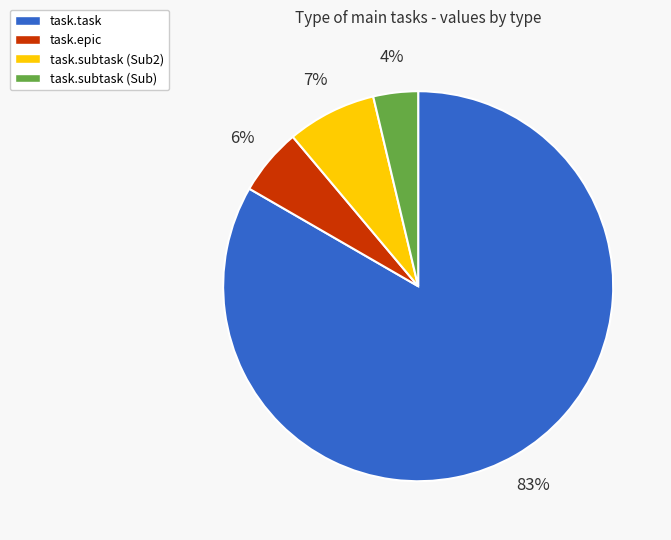

To the nearest percent, what is the average slice percentage?

25%